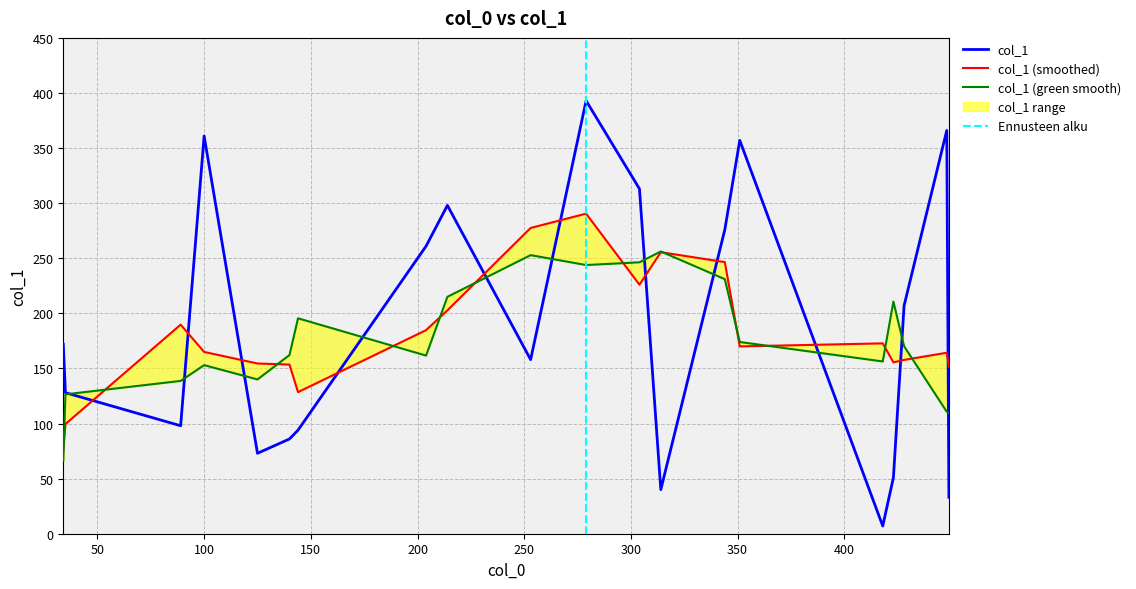

What is the change in value from 6 to 17?

+225